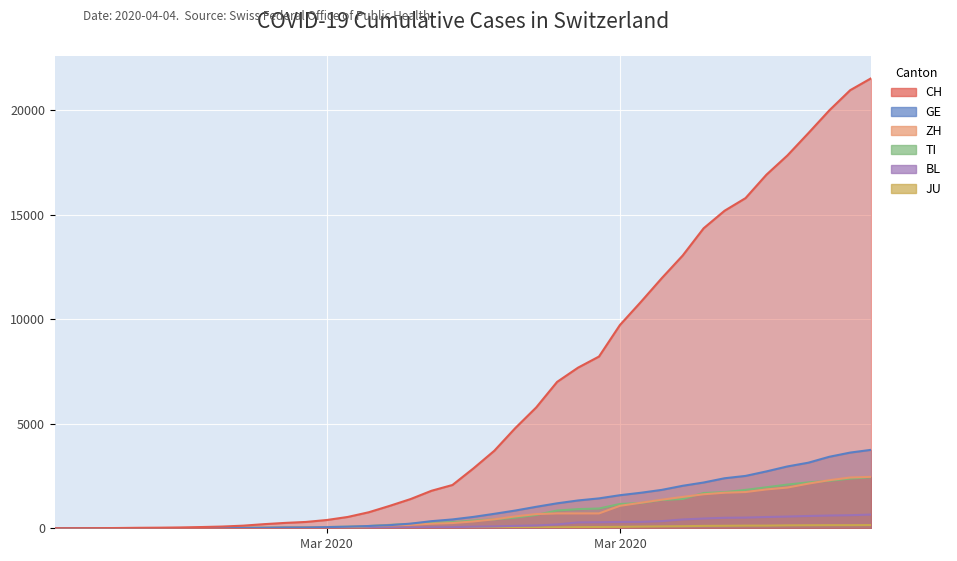

Rank the series by their maximum value, from lowest to highest.

JU, BL, TI, ZH, GE, CH